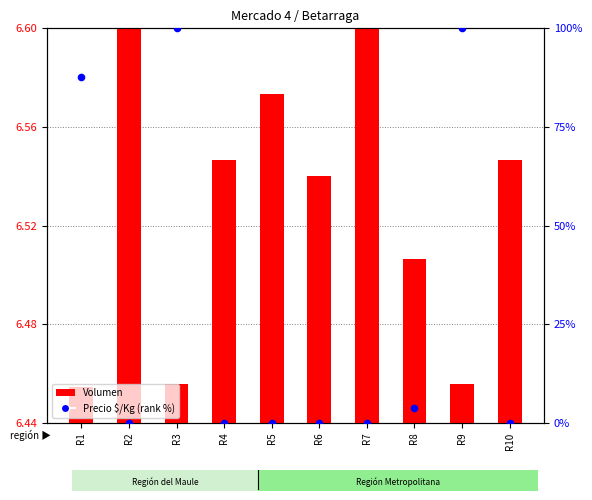

Is the value of Volumen at R2 greater than the value of Precio $/Kg (norm %) at R7?

Yes